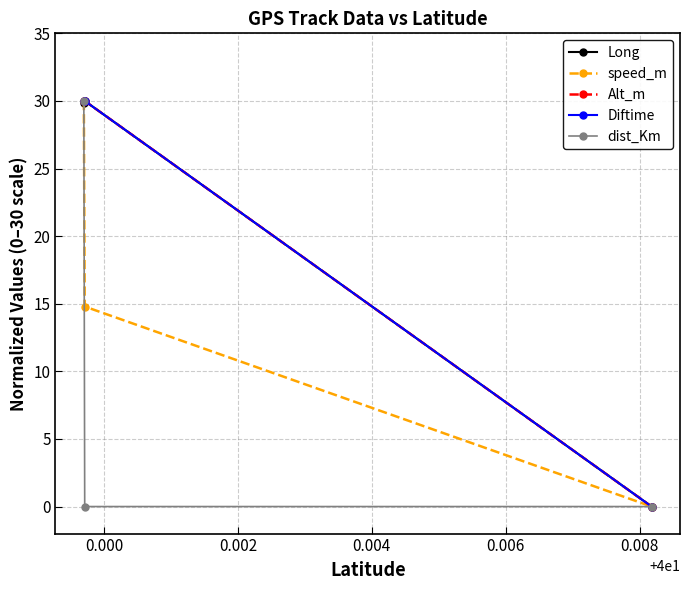

Is this an area chart (filled region under the line)?

No